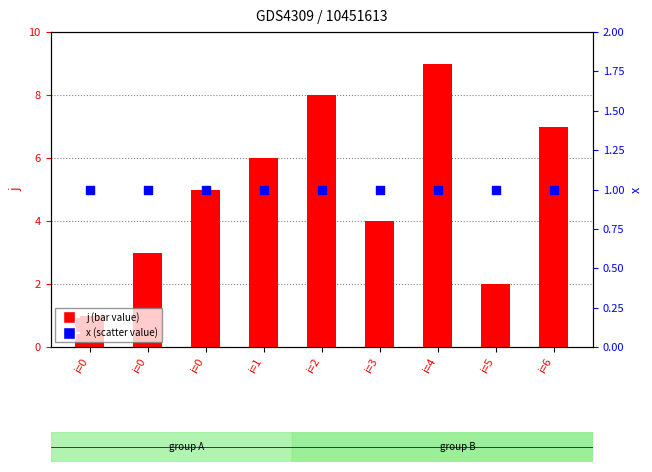

At how many categories does at least one series exceed 1?

8